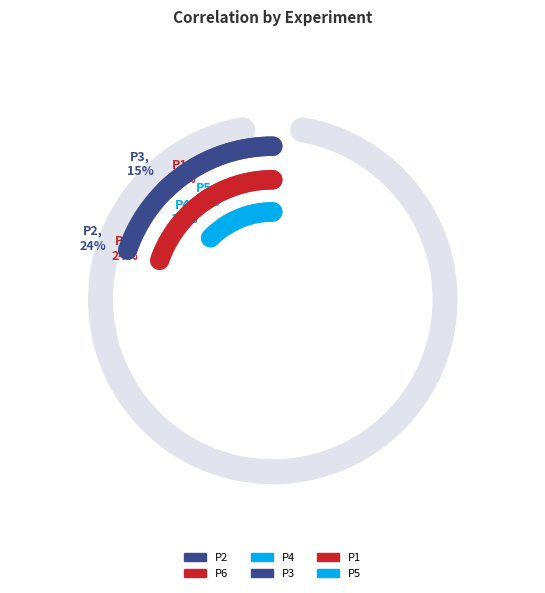

Which slice is the smallest?

P5